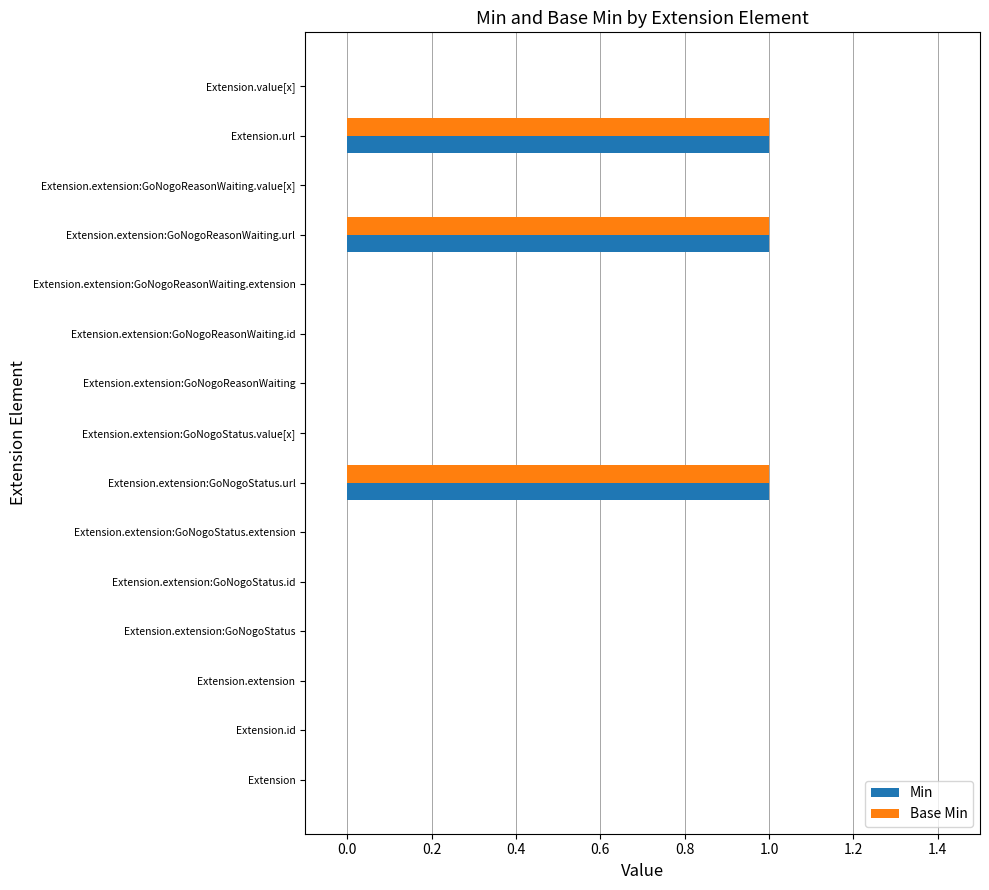

The Base Min series shows 1 at Extension.extension:GoNogoReasonWaiting.extension. True or false?

False